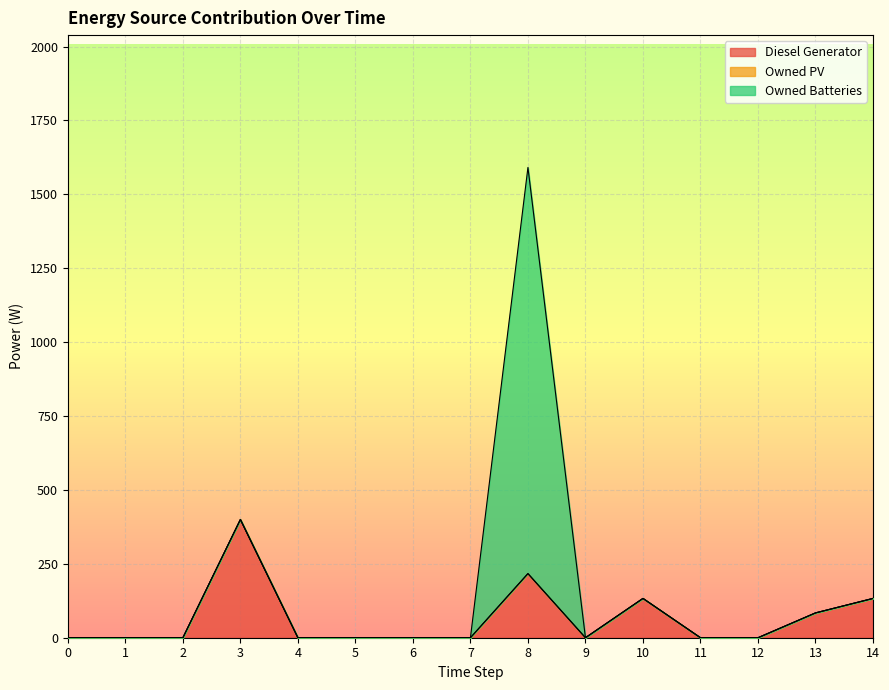

How many data points in Owned Batteries are above 0?

1